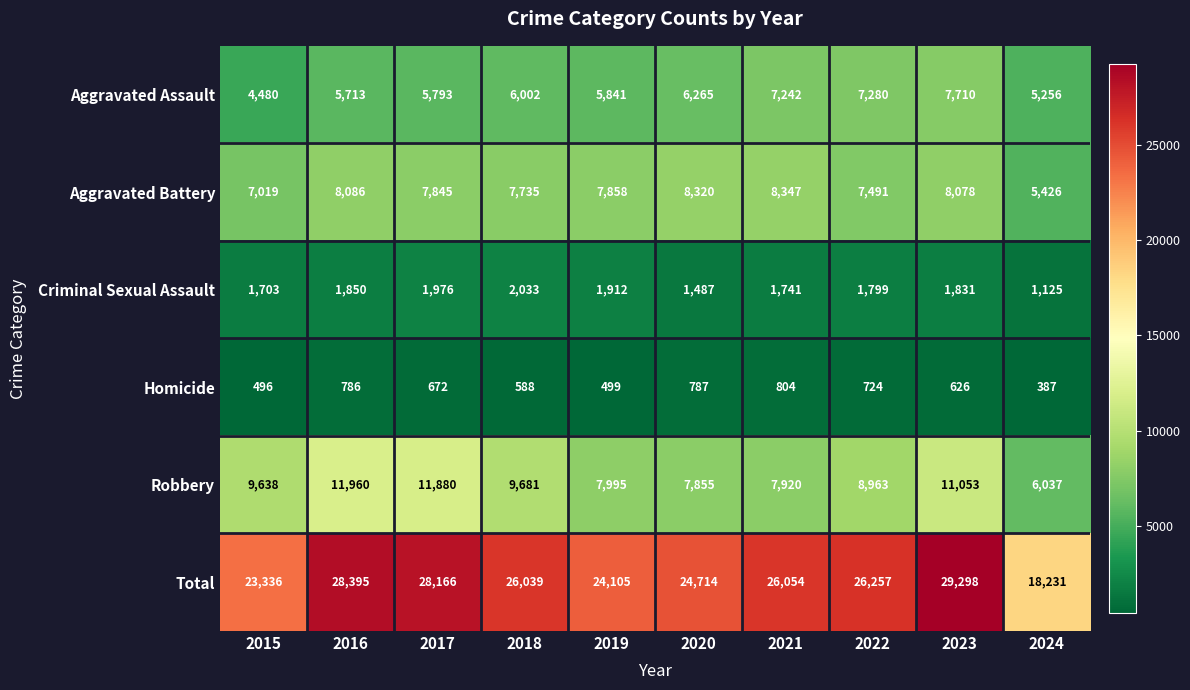

Where does the Aggravated Battery series first go above 7858?

2016